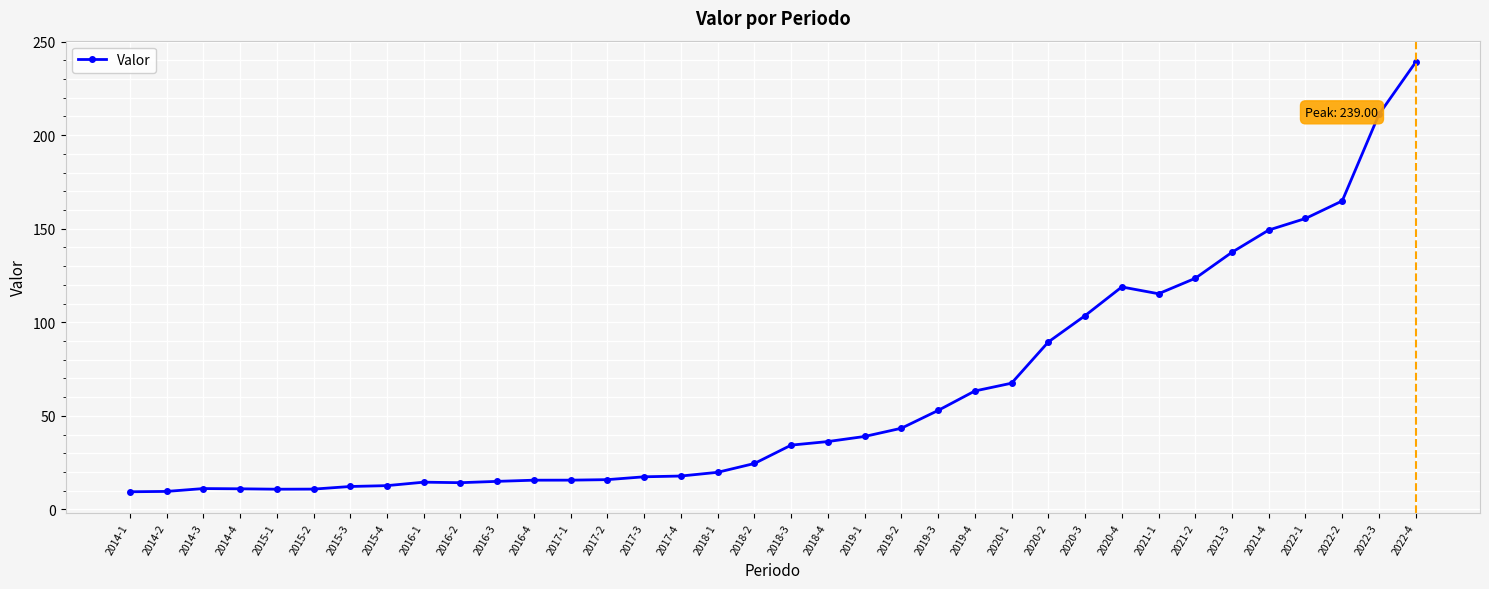

Approximately how many times larger is the value at 2019-2 compared to 2017-2?

2.7